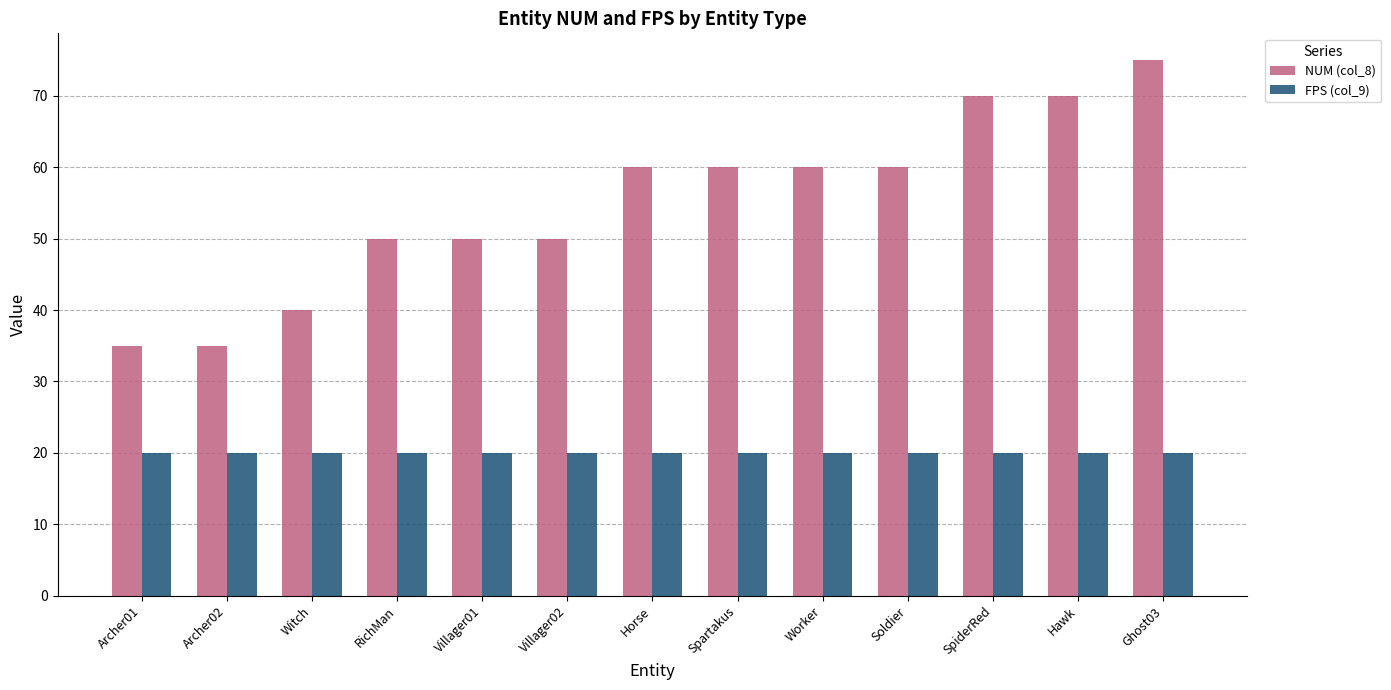

Rank the series by their average value, from lowest to highest.

FPS (col_9), NUM (col_8)